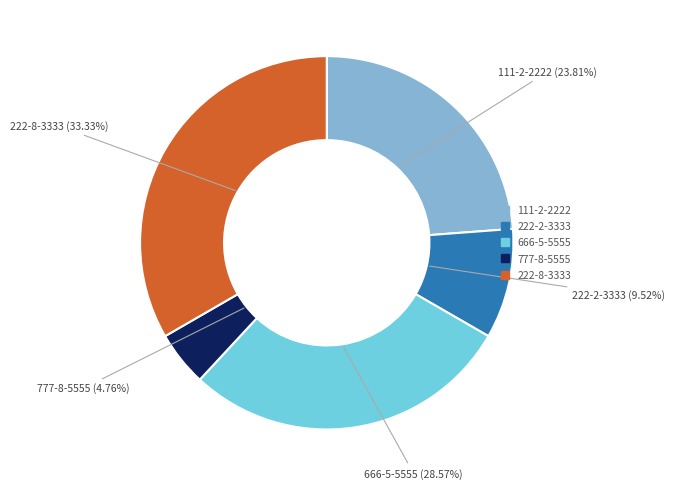

How many slices are in this pie chart?

5